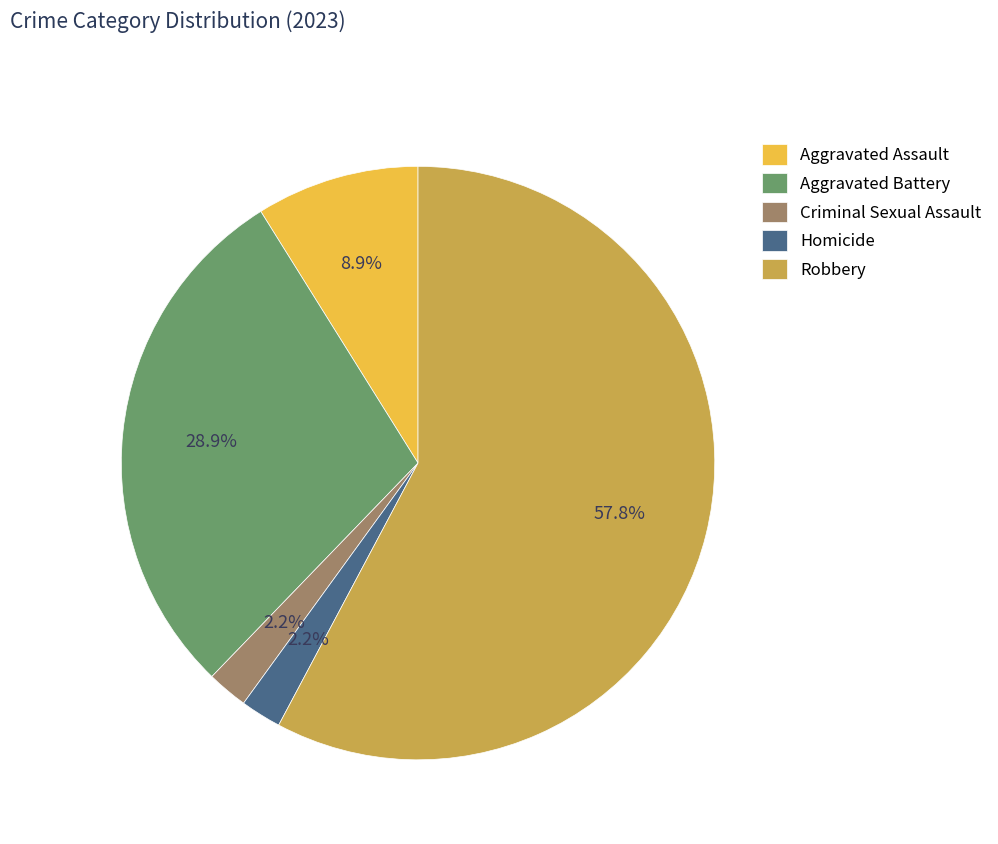

What percentage is NOT represented by Aggravated Assault?

91.1%